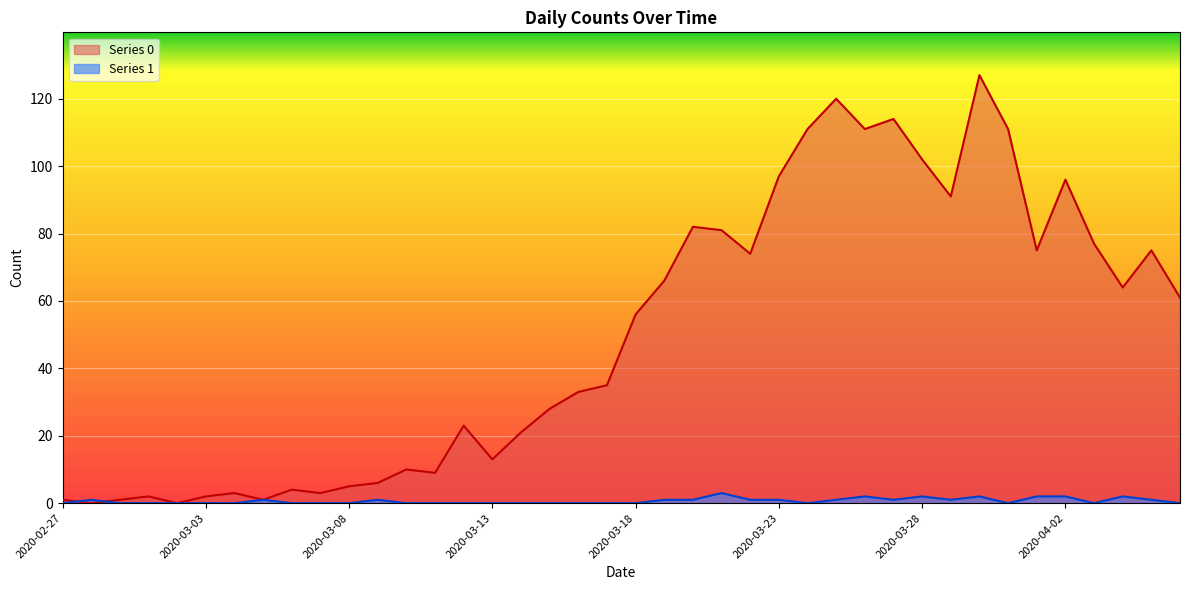

What position from the left is 2020-03-01?

4